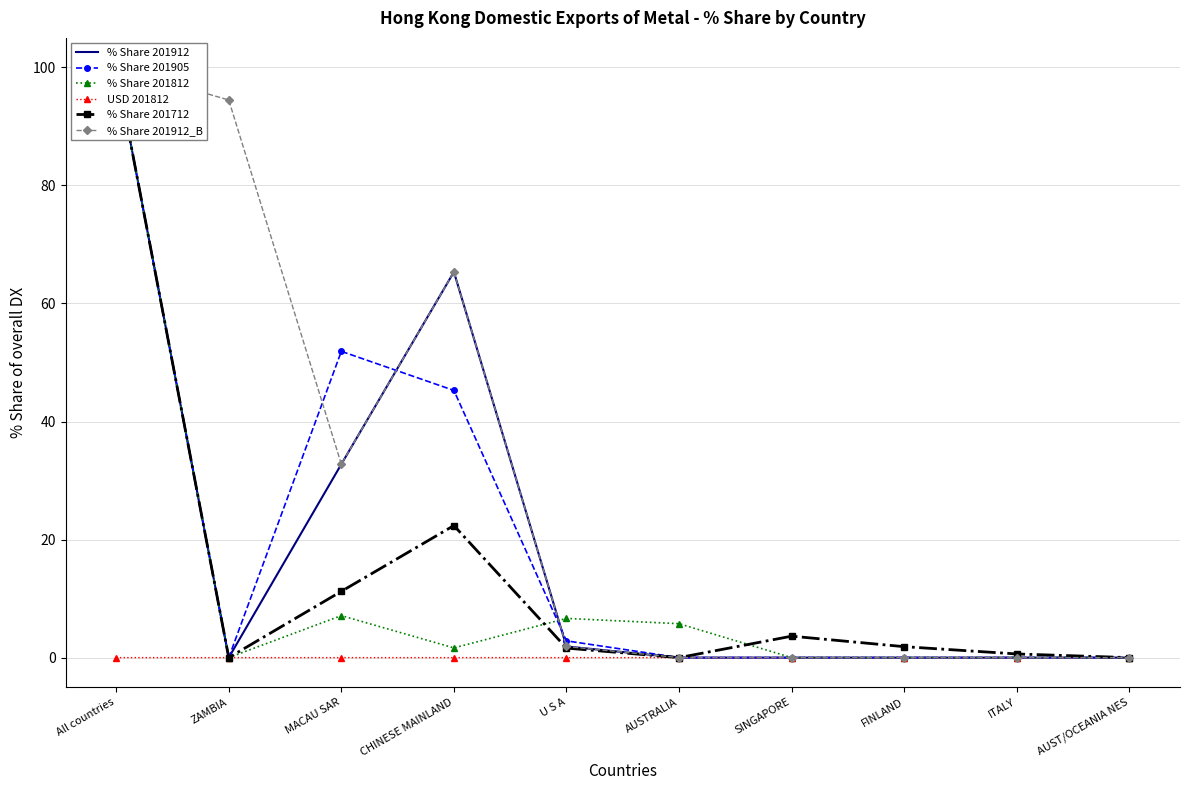

At SINGAPORE, list the series in order from smallest to largest.

% Share 201912, % Share 201905, % Share 201812, USD 201812, % Share 201912_B, % Share 201712